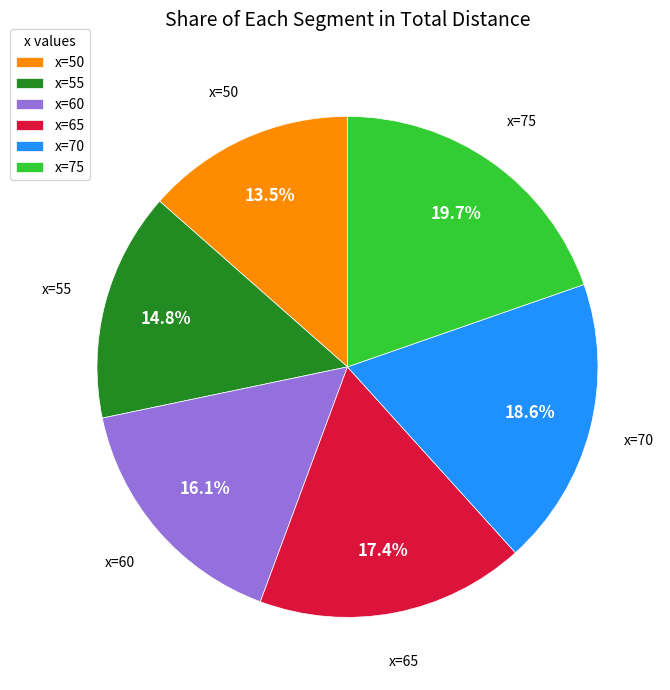

Does any single category account for the majority?

No